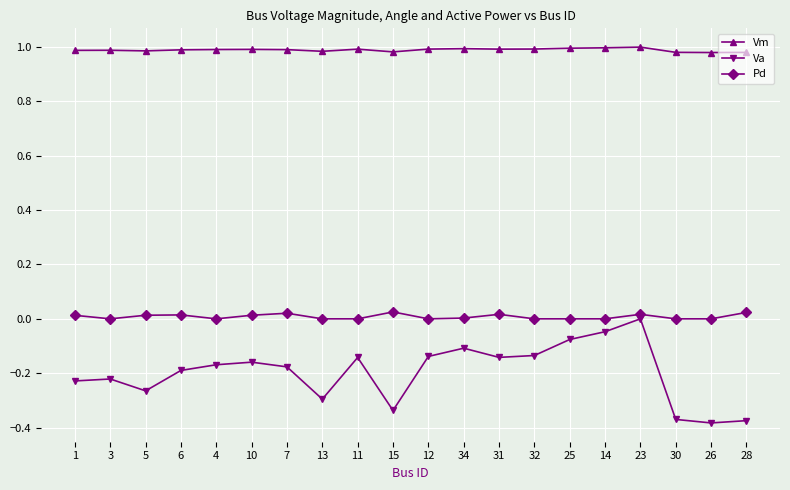

Which series has the largest total across all categories?

Vm